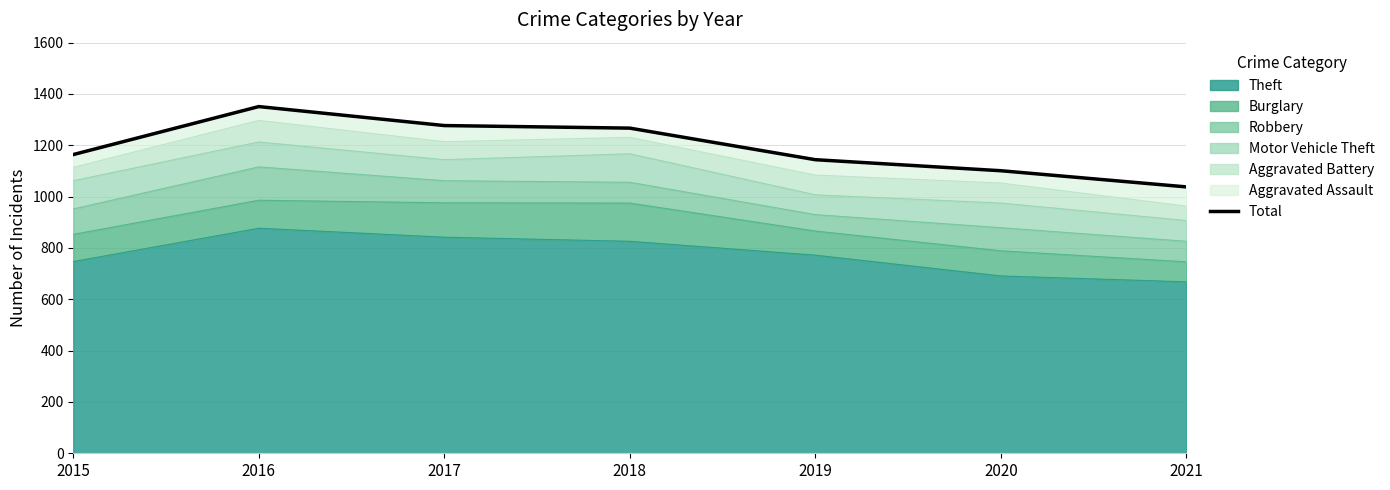

Reading left to right, transcribe all the data shown in this chart.

1164	1351	1277	1267	1144	1101	1038